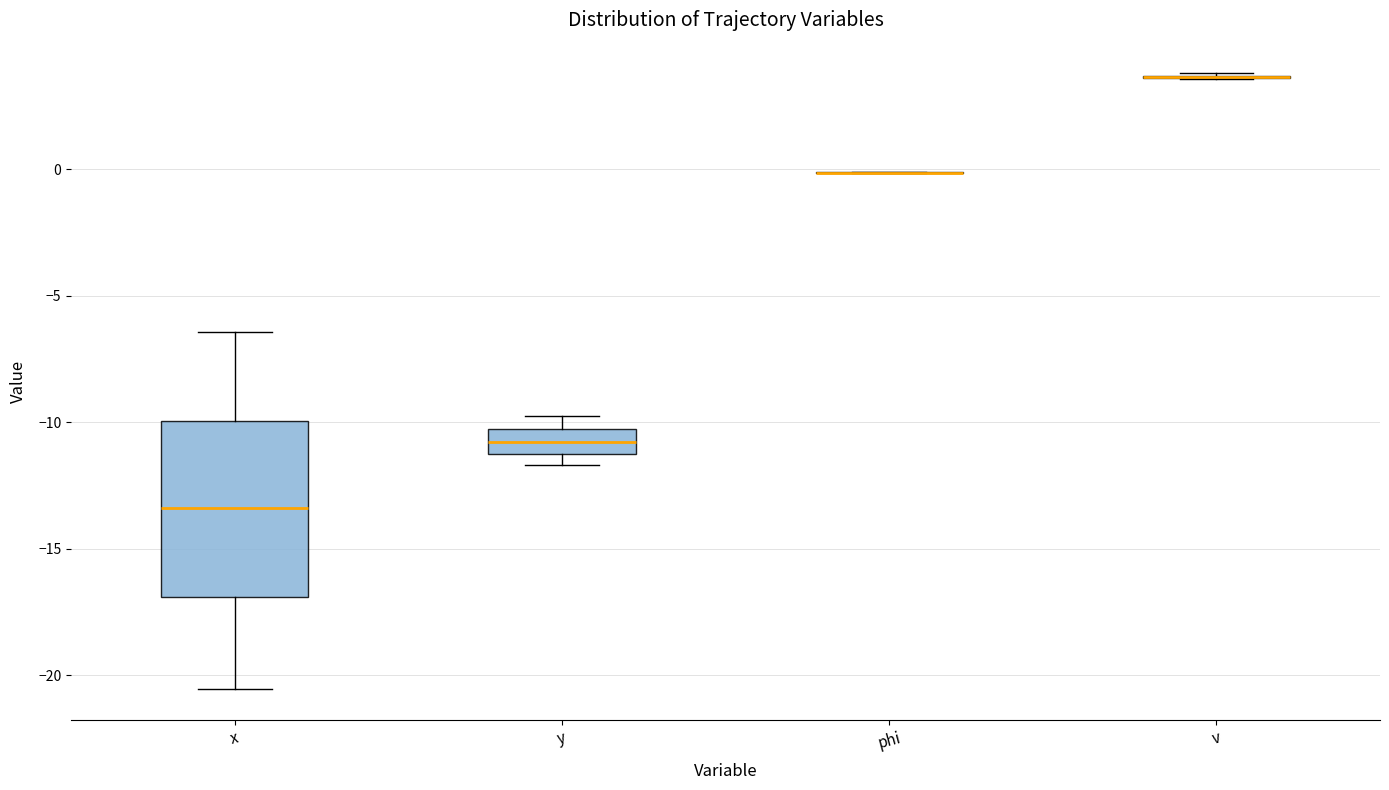

Reading left to right, transcribe this box plot: for each box, give where its median line is, the range the box spans, and where its two whiskers end, as read against the y-axis. The values are not printed on the chart, so give them approximately, as read against the axis.

x: median -13.5, box -17.0 to -10.0, whiskers -20.5 to -6.5
y: median -11.0, box -11.5 to -10.5, whiskers -11.5 (just below the box's lower edge) to -9.5
phi: box collapsed to a line at 0.0, whiskers 0.0 to 0.0
v: box collapsed to a line at 3.5, whiskers 3.5 to 4.0